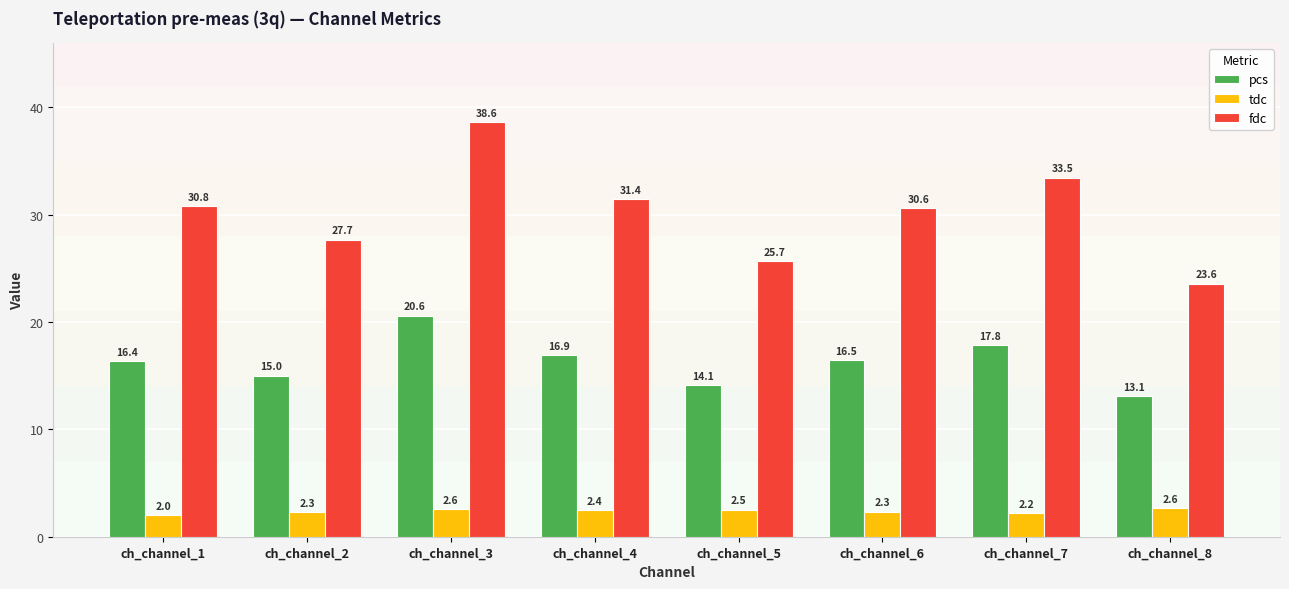

What is the value of the fdc bar at the 7th from the left?

33.5